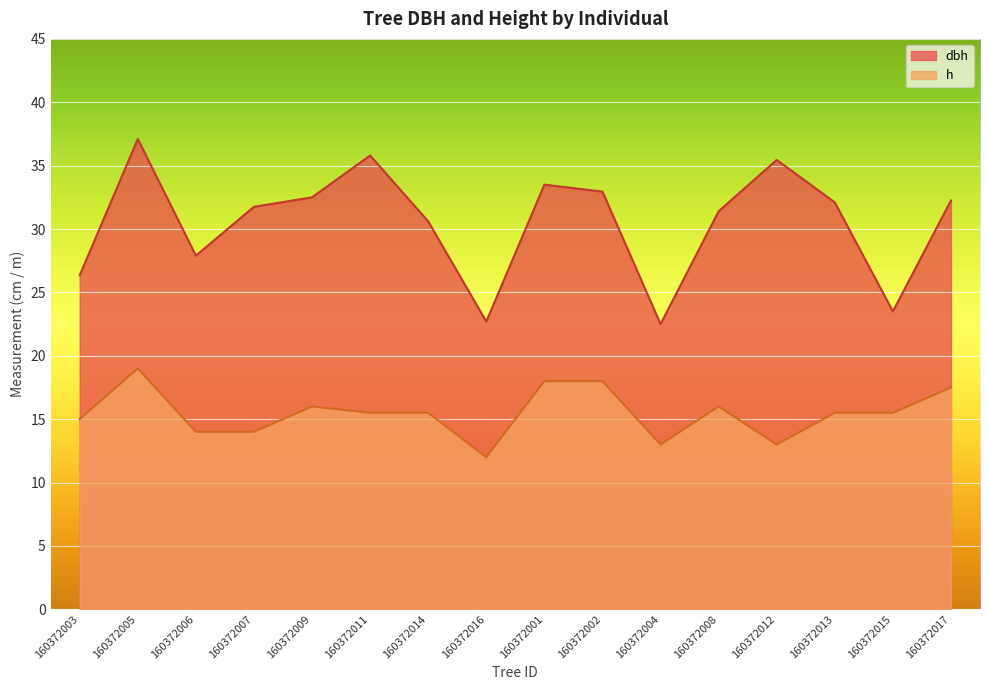

Rank the series at 160372008 from lowest to highest value.

h, dbh